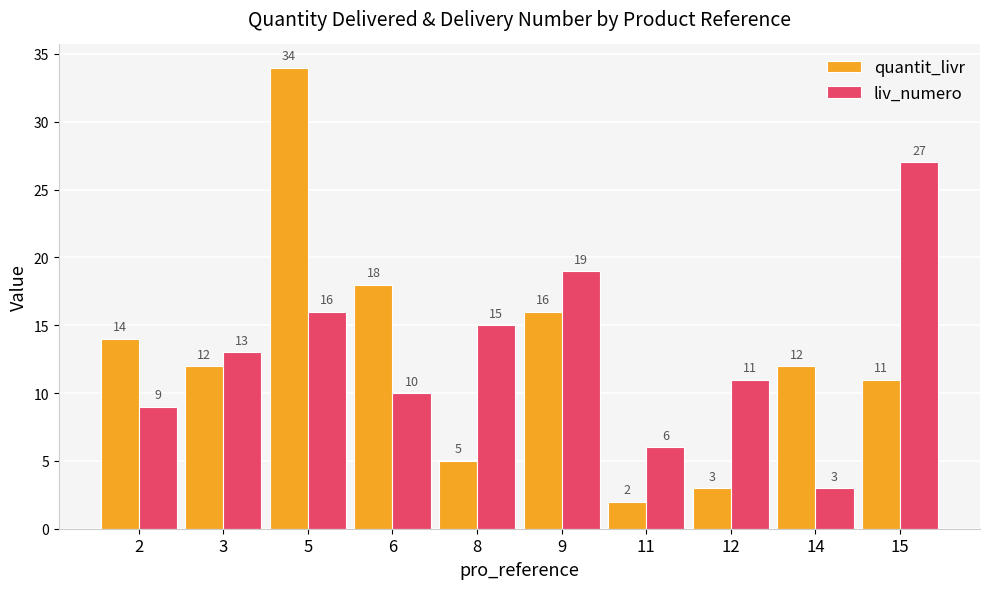

Does the chart contain stacked bars?

No